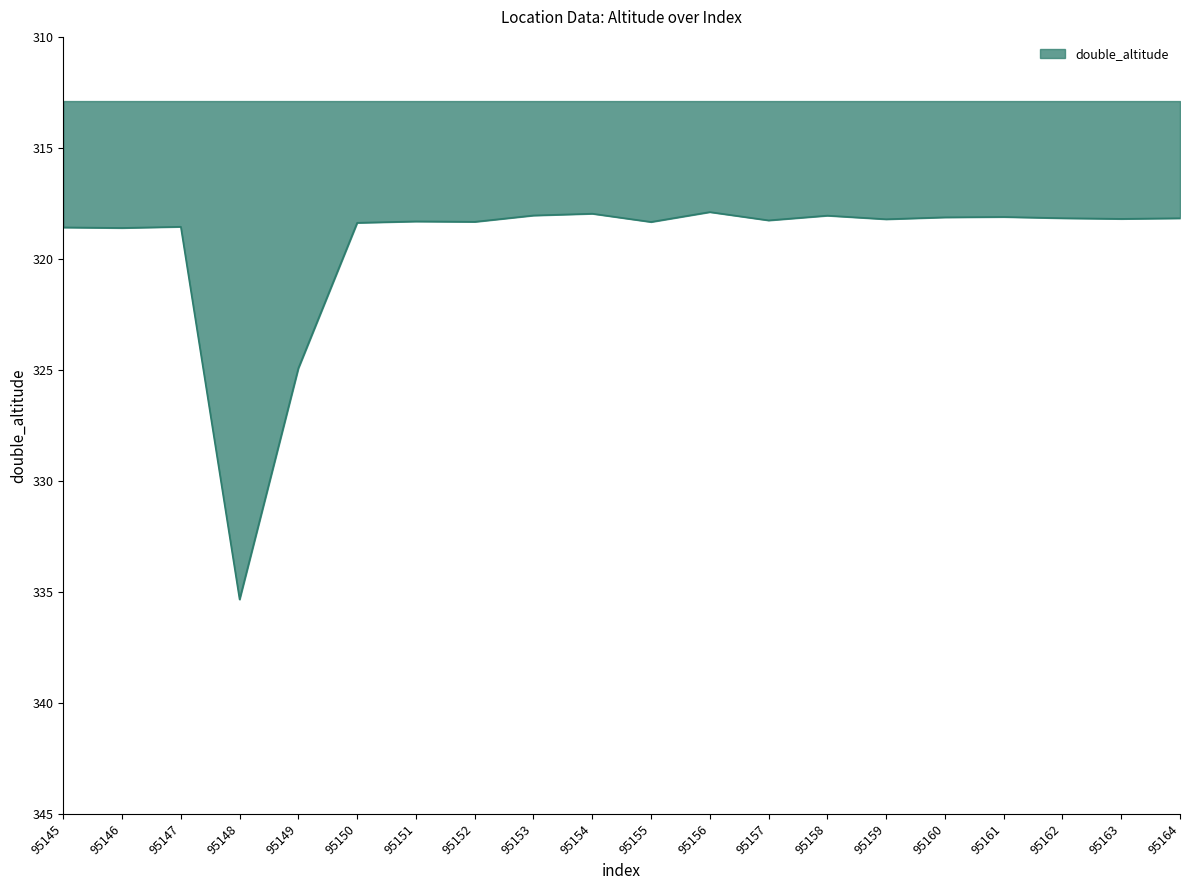

Is it true that the value at 95151 is 417.0?

False